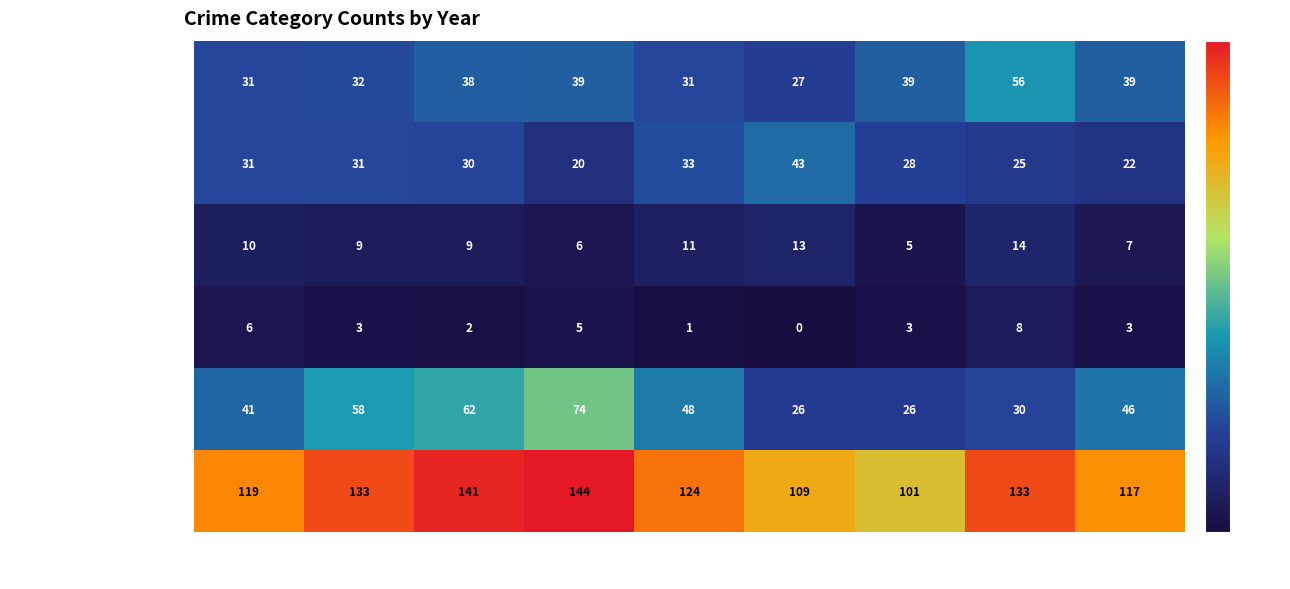

Which category has the lowest value across all series?

2020